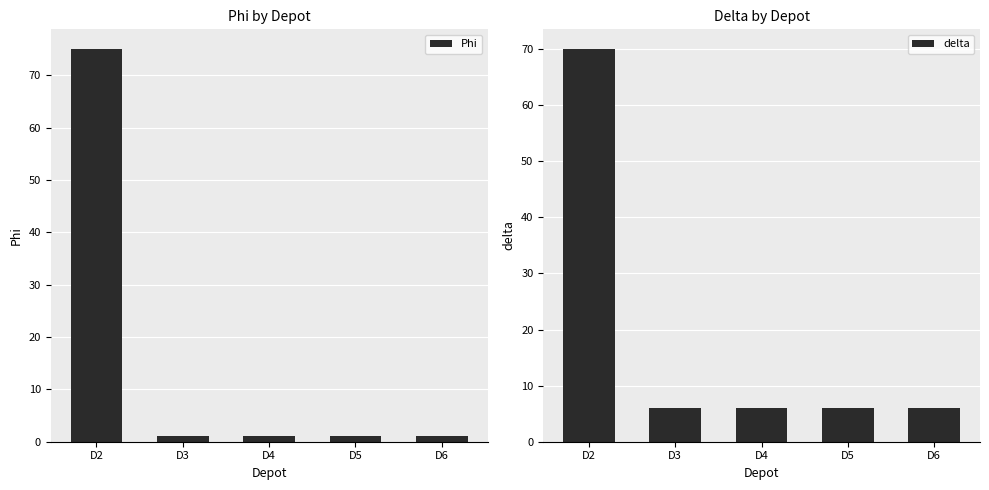

Read the delta value at D4, to the nearest 10.

10